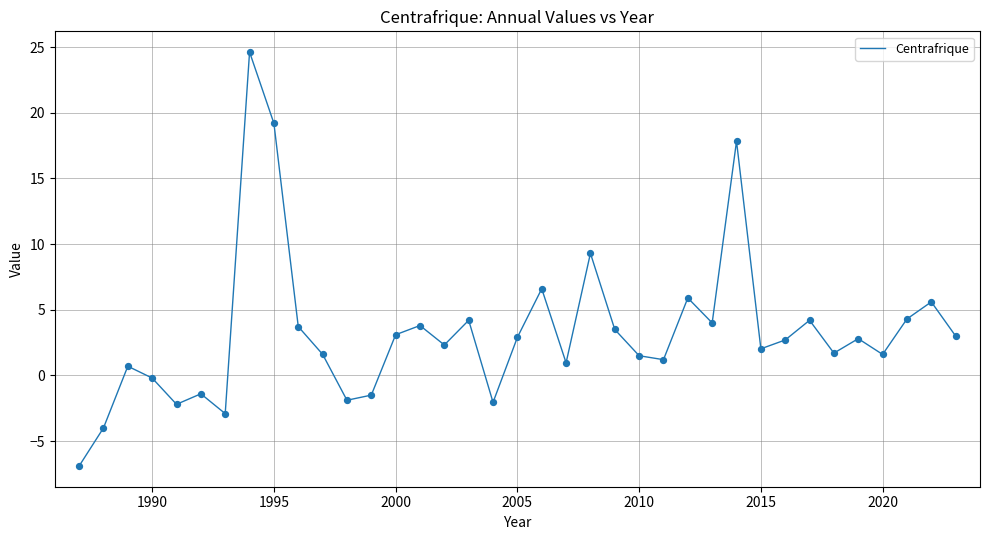

What is the difference between the maximum and minimum values?

31.5